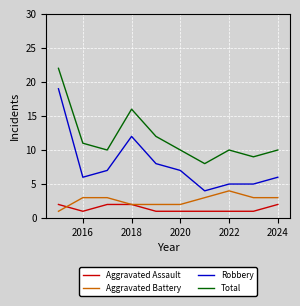

True or false: Aggravated Assault and Robbery cross at least once.

False